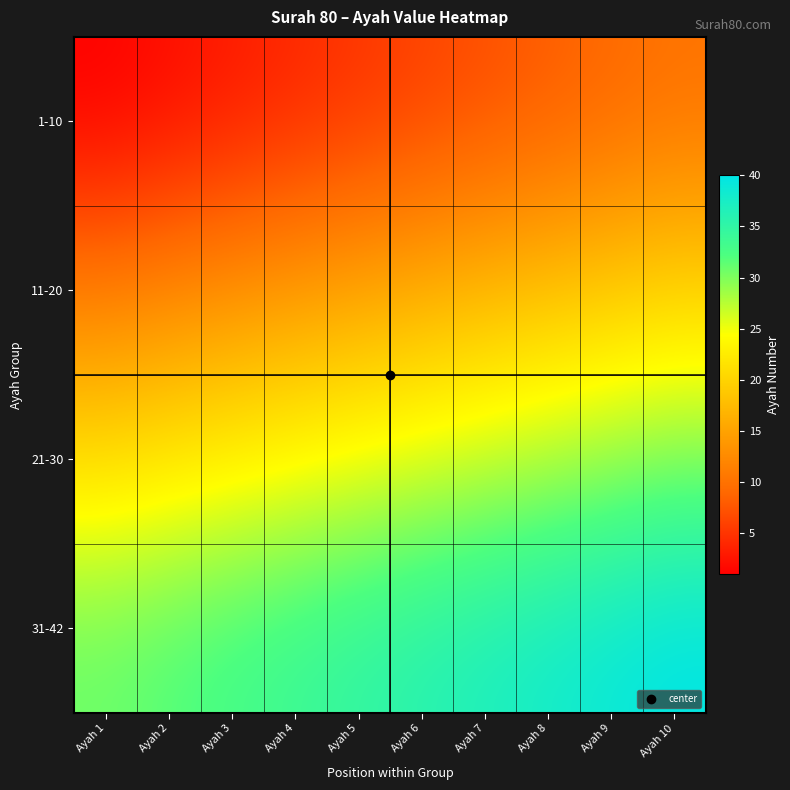

Reading right to left, what are all the values shown in this chart?

1-10: Ayah 10=10	Ayah 9=9	Ayah 8=8	Ayah 7=7	Ayah 6=6	Ayah 5=5	Ayah 4=4	Ayah 3=3	Ayah 2=2	Ayah 1=1
11-20: Ayah 10=20	Ayah 9=19	Ayah 8=18	Ayah 7=17	Ayah 6=16	Ayah 5=15	Ayah 4=14	Ayah 3=13	Ayah 2=12	Ayah 1=11
21-30: Ayah 10=30	Ayah 9=29	Ayah 8=28	Ayah 7=27	Ayah 6=26	Ayah 5=25	Ayah 4=24	Ayah 3=23	Ayah 2=22	Ayah 1=21
31-42: Ayah 10=40	Ayah 9=39	Ayah 8=38	Ayah 7=37	Ayah 6=36	Ayah 5=35	Ayah 4=34	Ayah 3=33	Ayah 2=32	Ayah 1=31